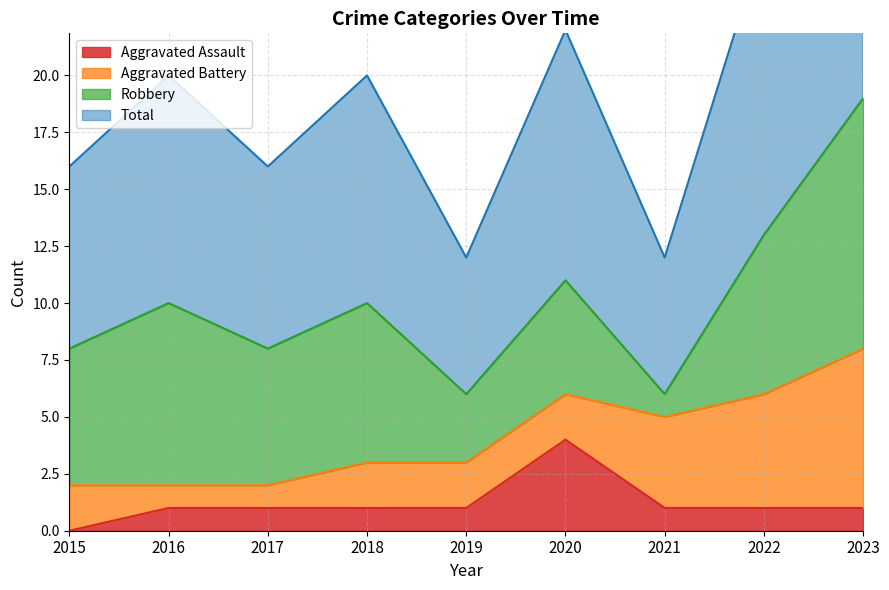

True or false: Aggravated Assault and Total intersect in this chart.

False